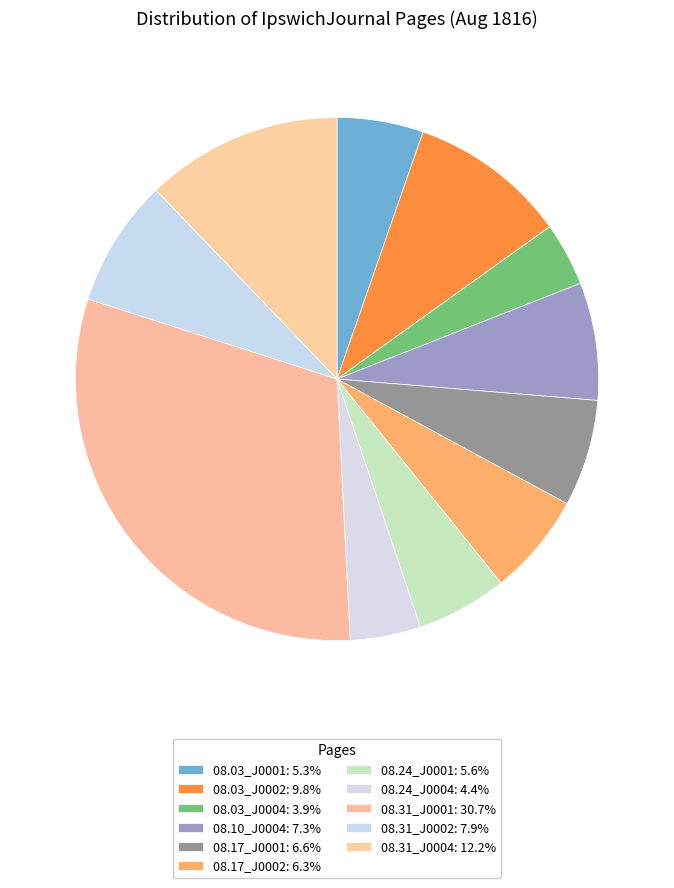

How many slices are in this pie chart?

11